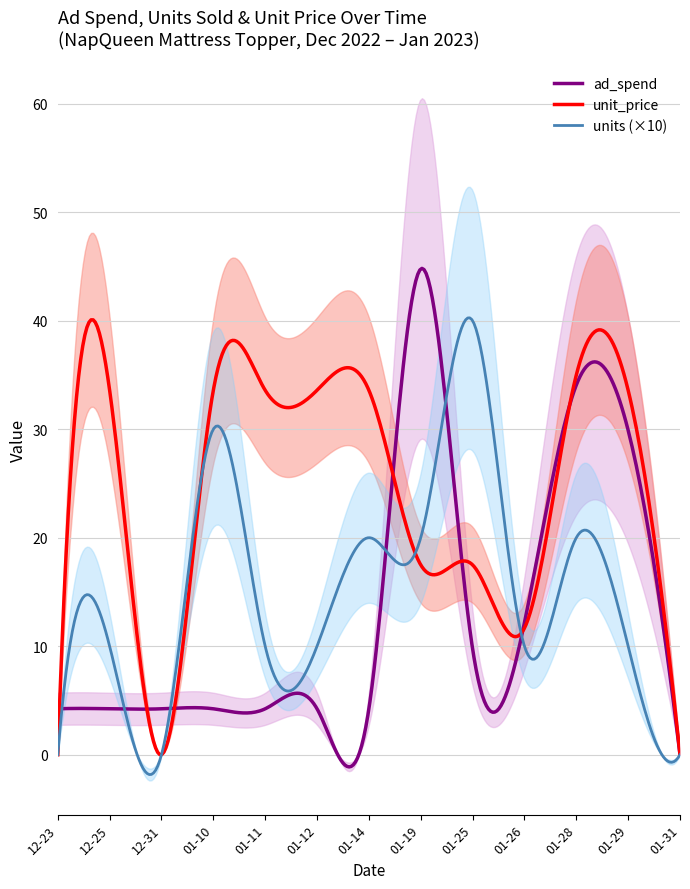

The unit_price series shows 11.1 at 2023-01-29. True or false?

False